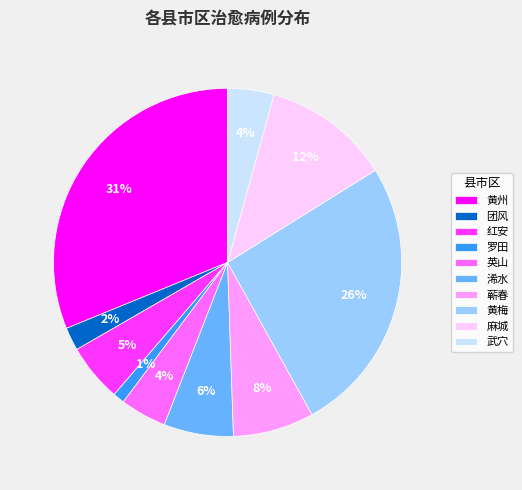

Is it true that 团风 is 2% of the pie?

True